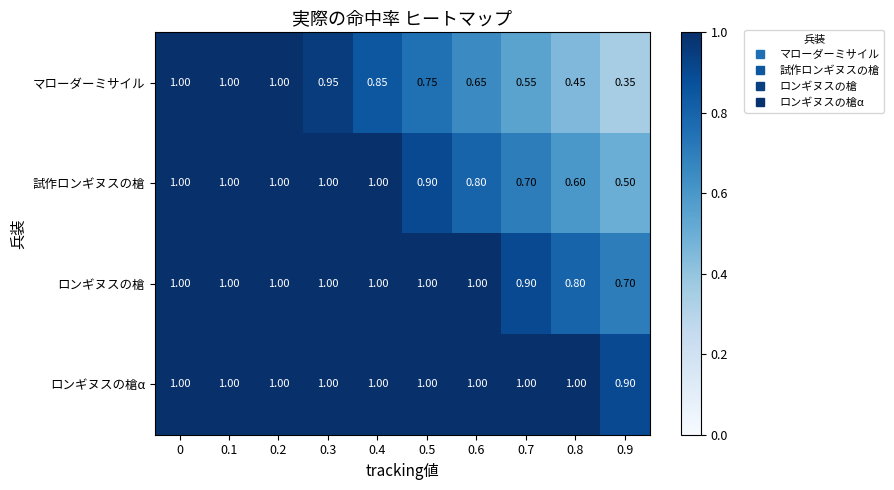

Which series has the largest total across all categories?

ロンギヌスの槍α